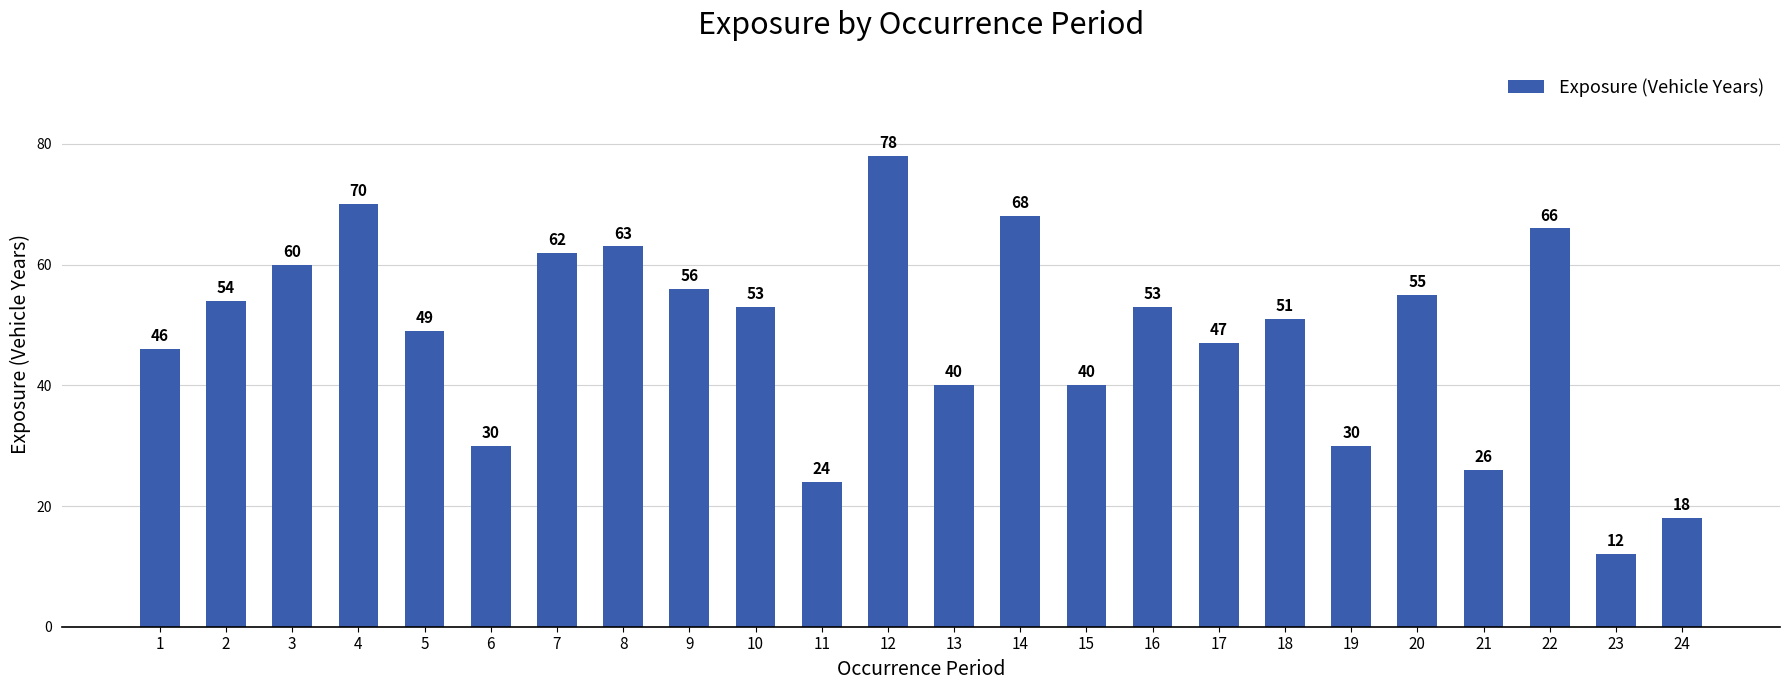

What is the difference between the maximum and second lowest values?

60